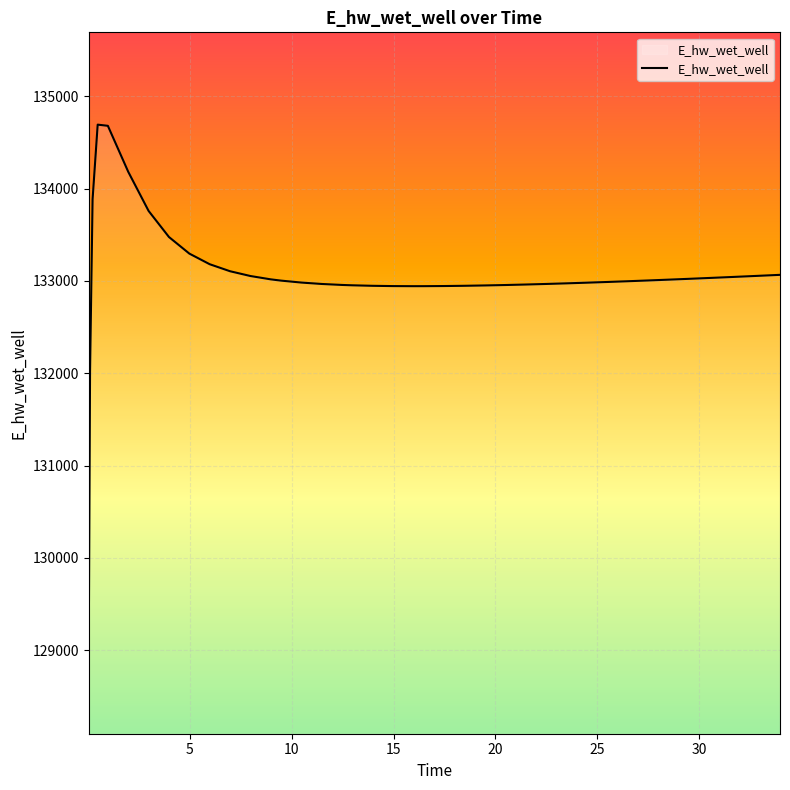

What is the difference between the maximum and minimum values?

5598.5